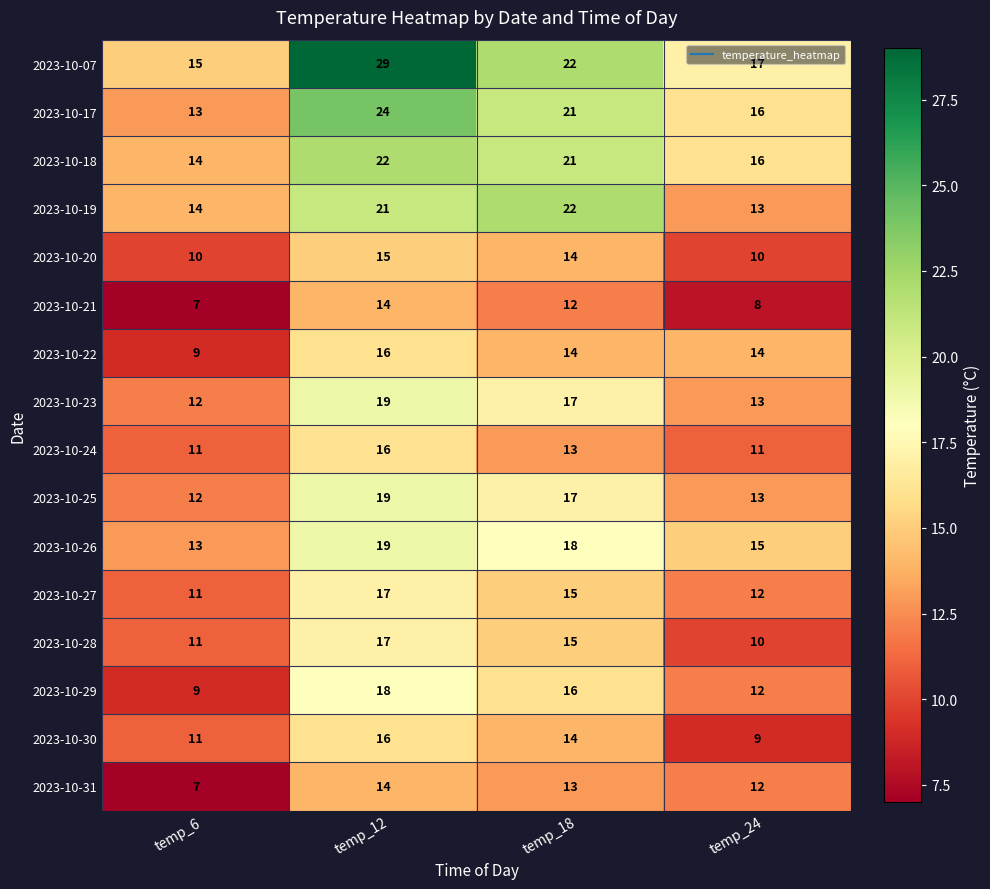

Which series has the largest total across all categories?

2023-10-07